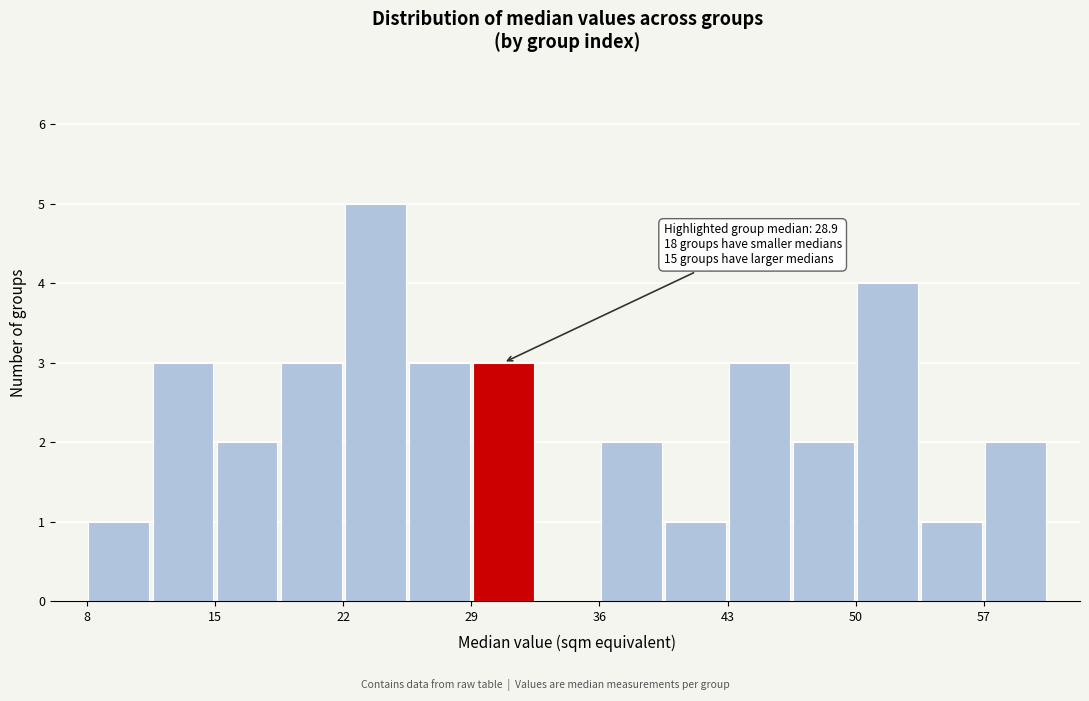

Around what value on the x-axis is the tallest bar? Give the approximate position of its centre, as read against the axis.

24